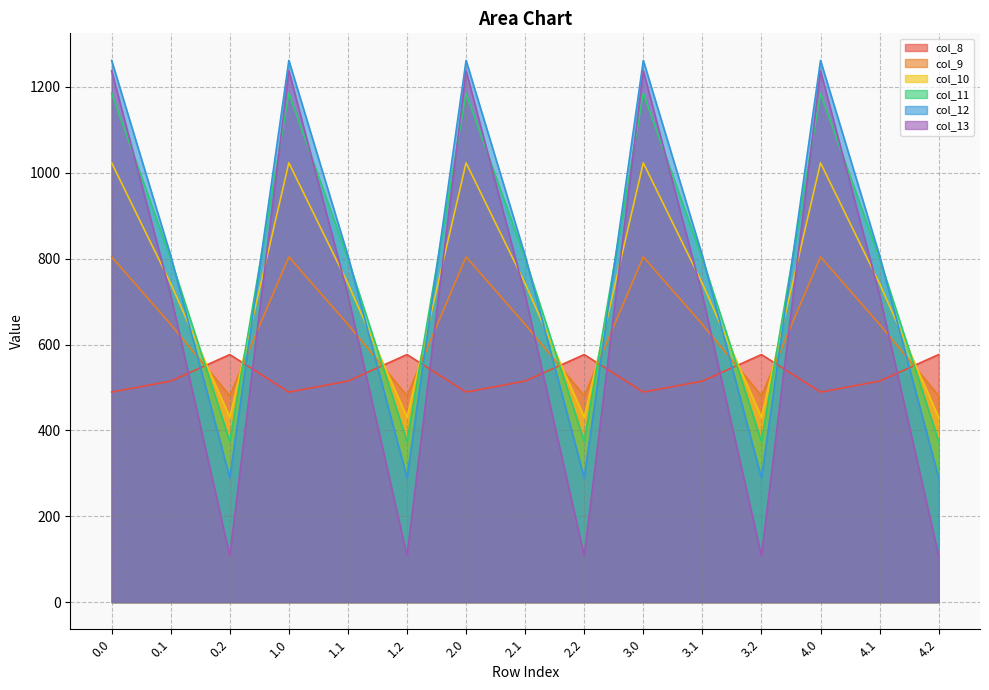

How many data points does each series have?

15